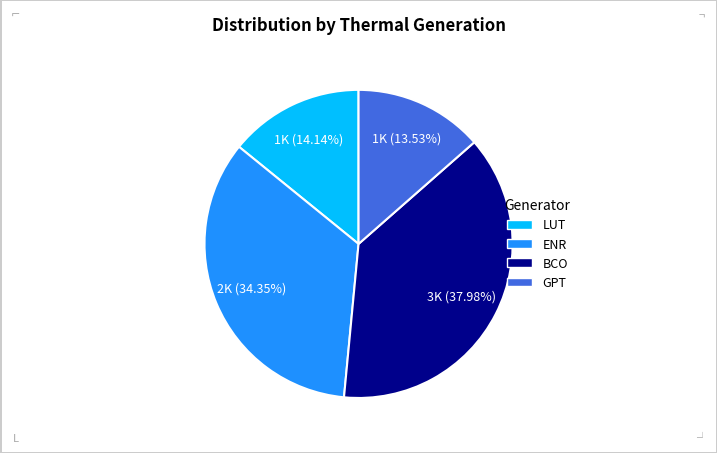

Does BCO account for over 50% of the chart?

No